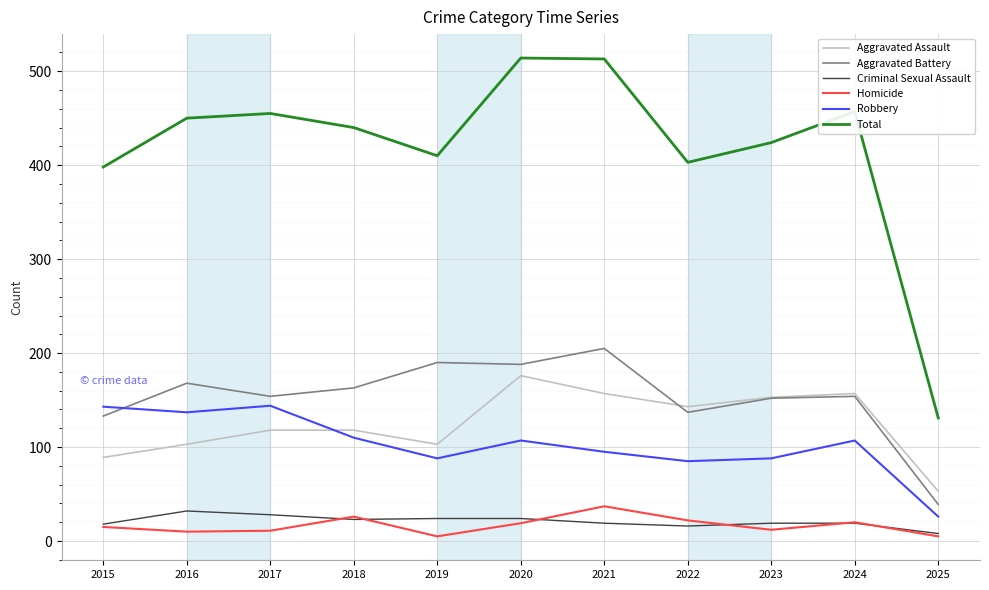

The Aggravated Battery series shows 154 at 2024. True or false?

True